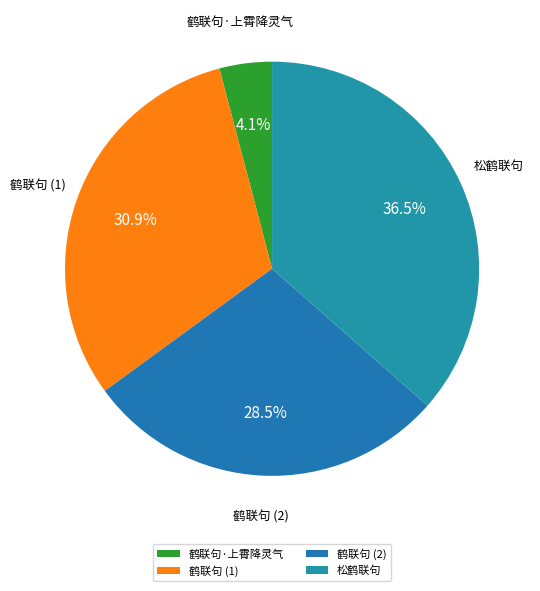

Combined, do 鹤联句 (1) and 鹤联句 (2) account for over 50%?

Yes